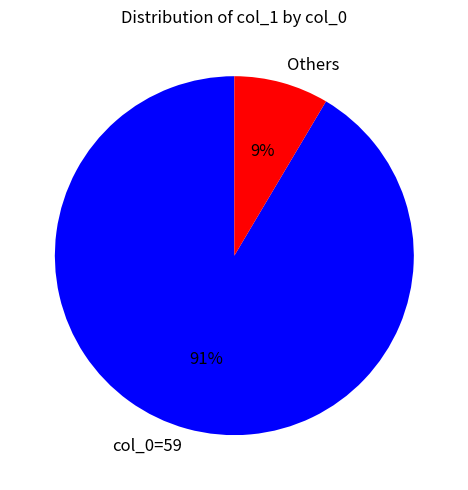

What is the majority slice?

col_0=59